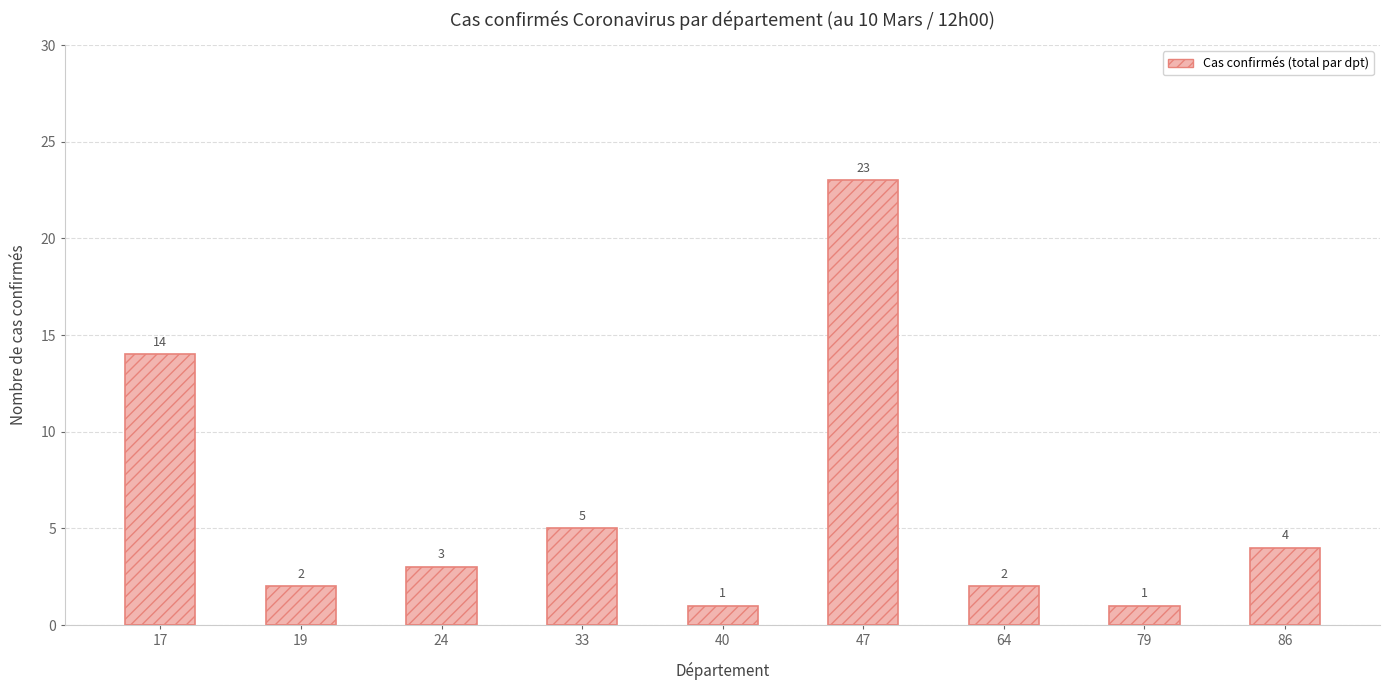

The value at 47 is 32. True or false?

False